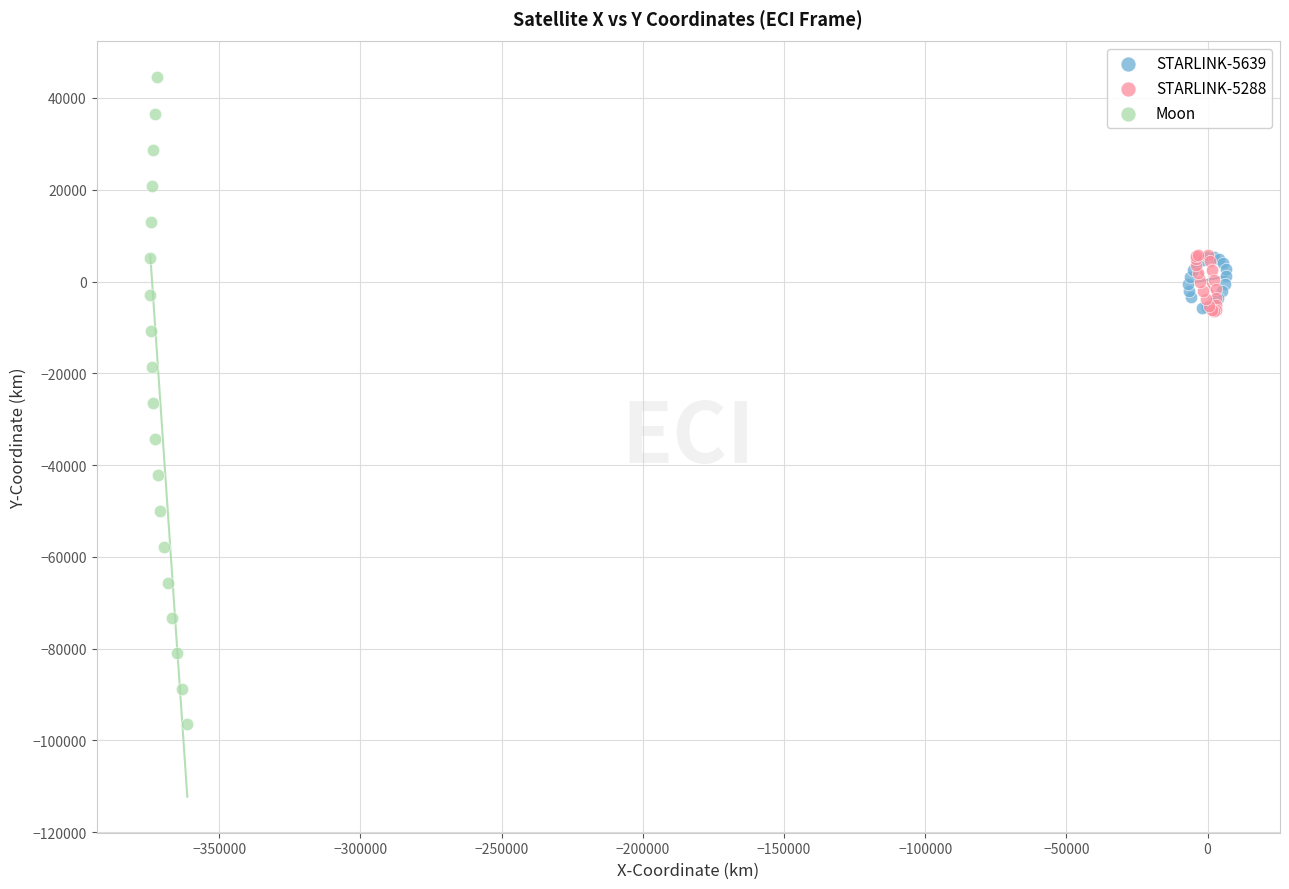

Which series reaches the maximum Y coordinate?

Moon